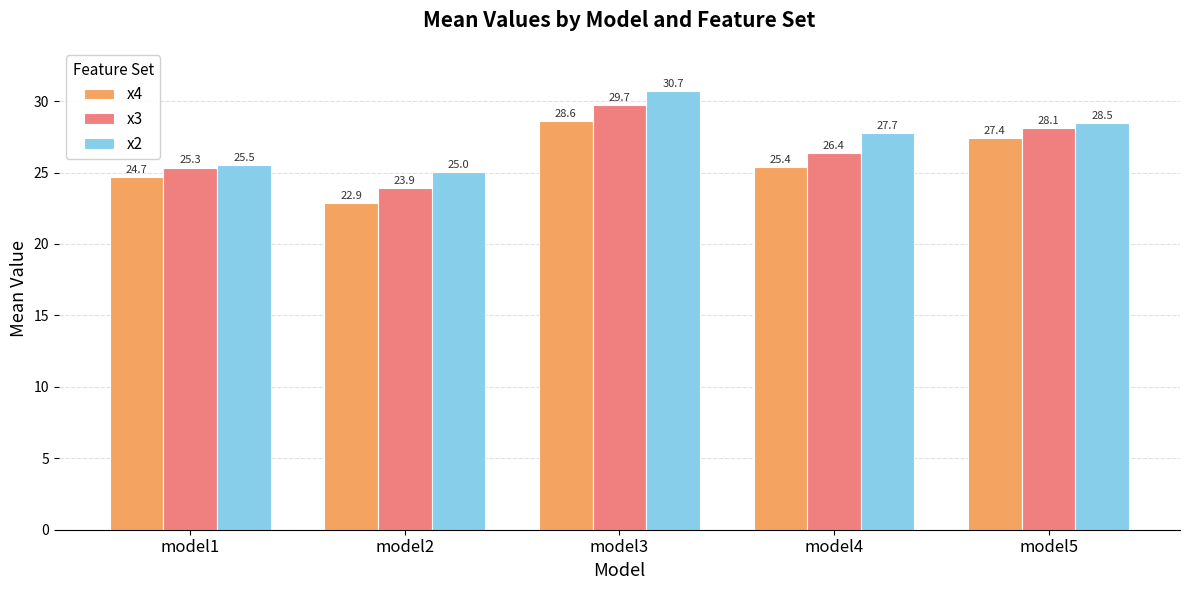

At which category does the chart reach its minimum across all series?

model2